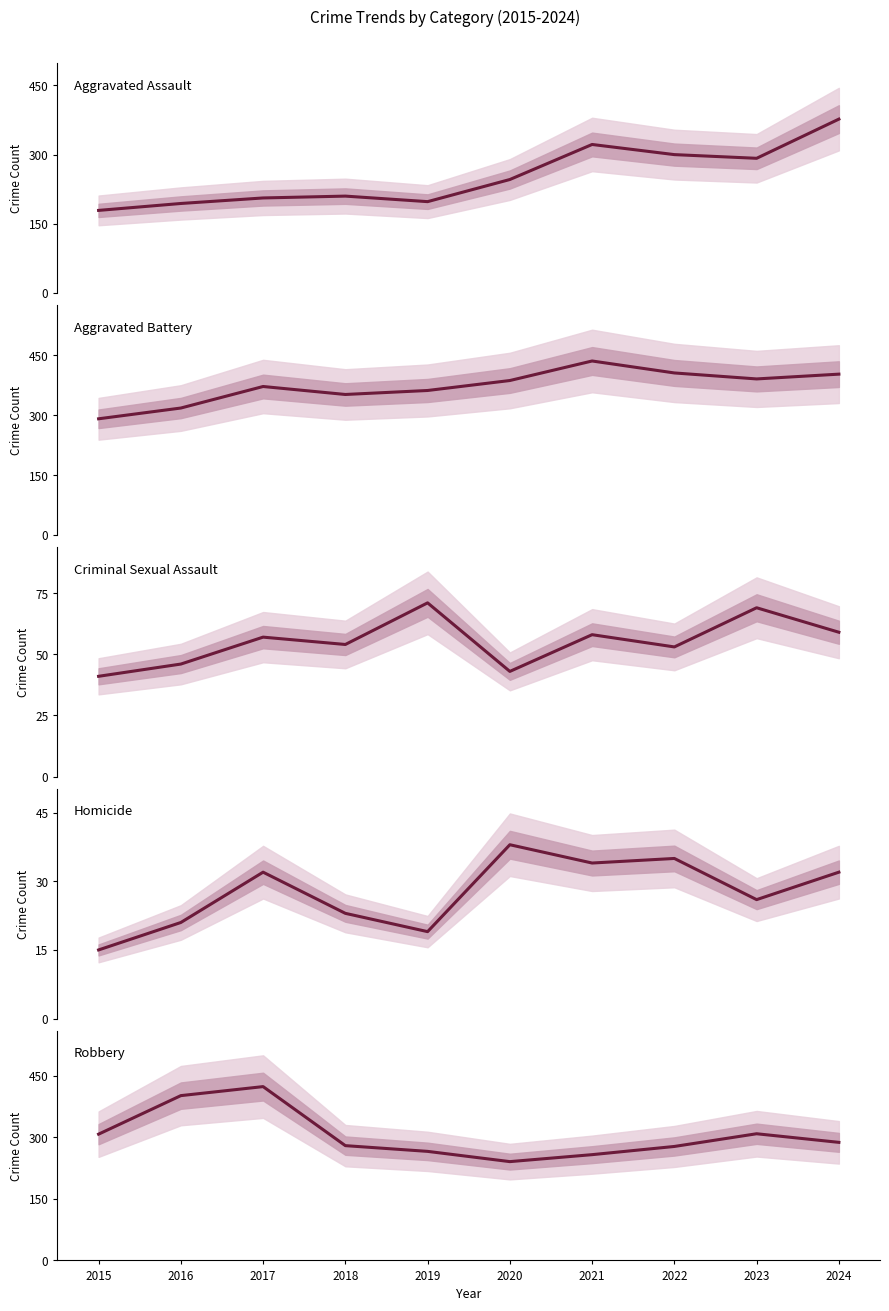

Between 2016 and 2020, which series saw the biggest shift?

Robbery